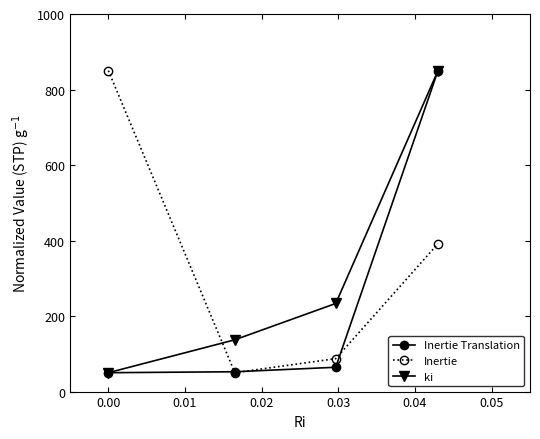

Which series ends up on top after the final intersection of ki and Inertie?

ki